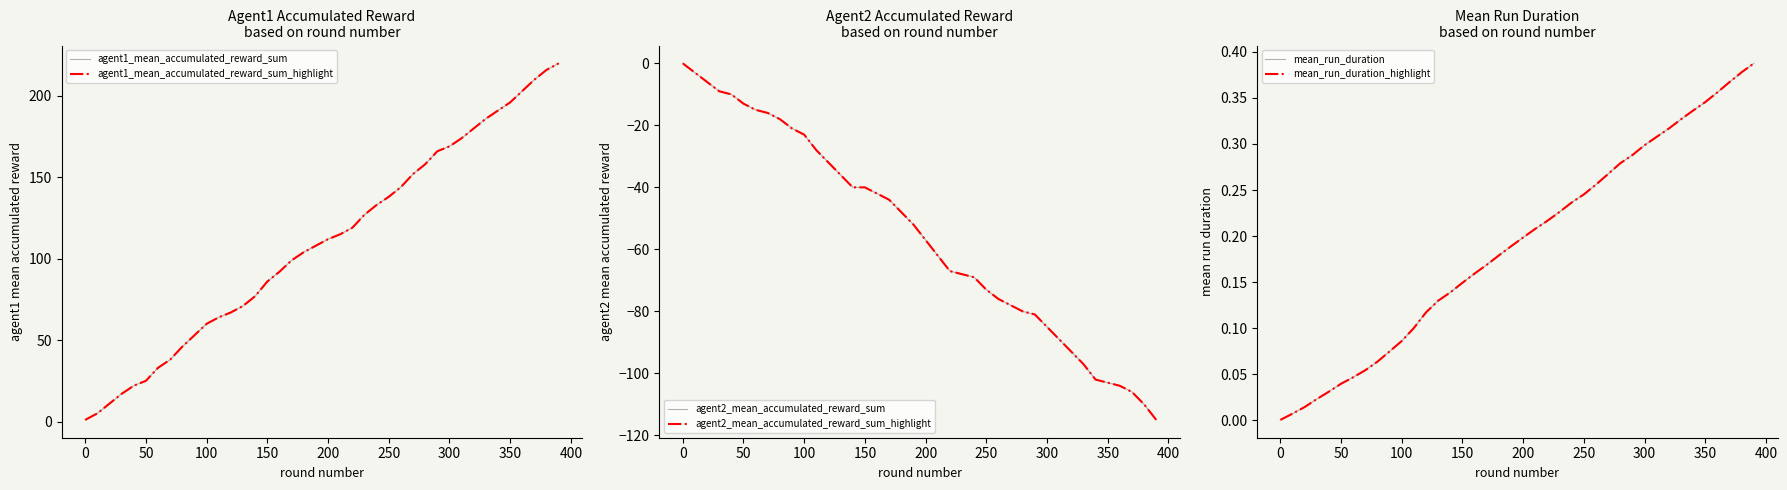

True or false: agent2_mean_accumulated_reward_sum has more than 1 interior local peaks.

False